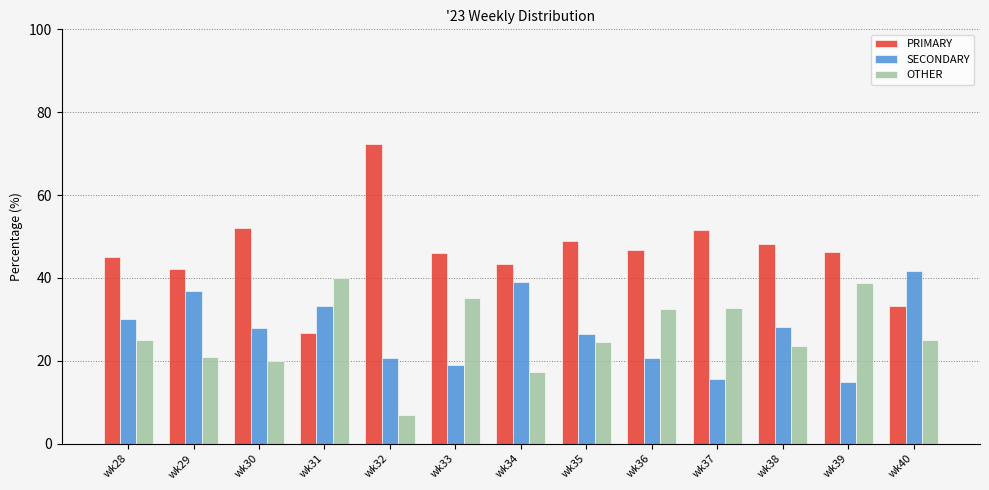

Which category has the highest value in the SECONDARY series?

wk40